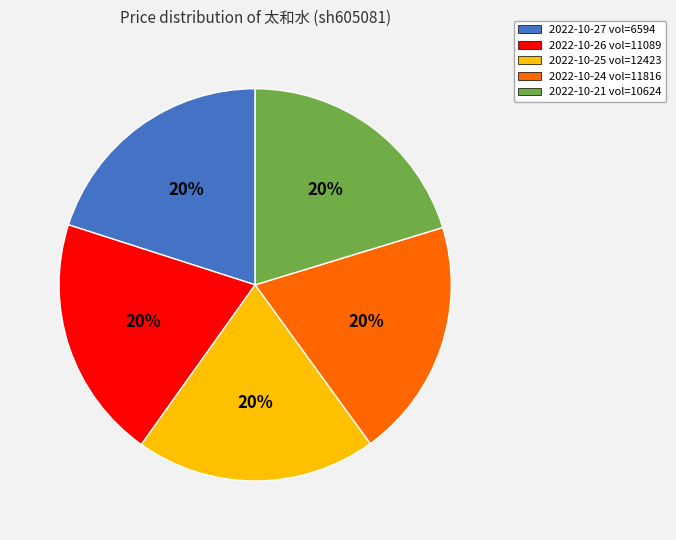

To the nearest percent, what is the average slice percentage?

20%